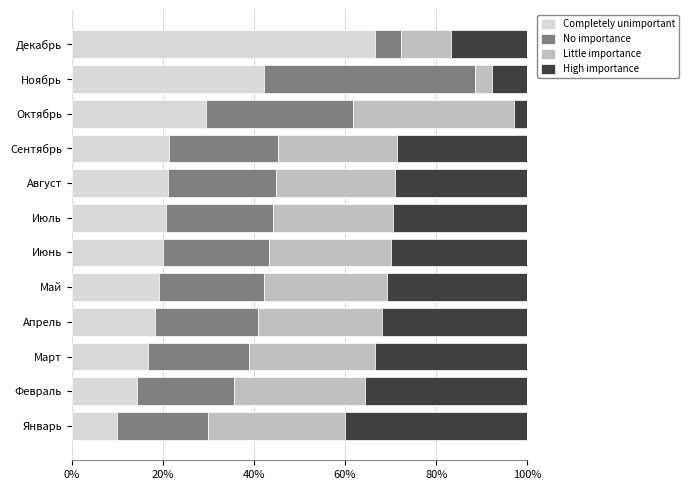

What is the difference between the maximum and minimum values in the Completely unimportant series?

56.7